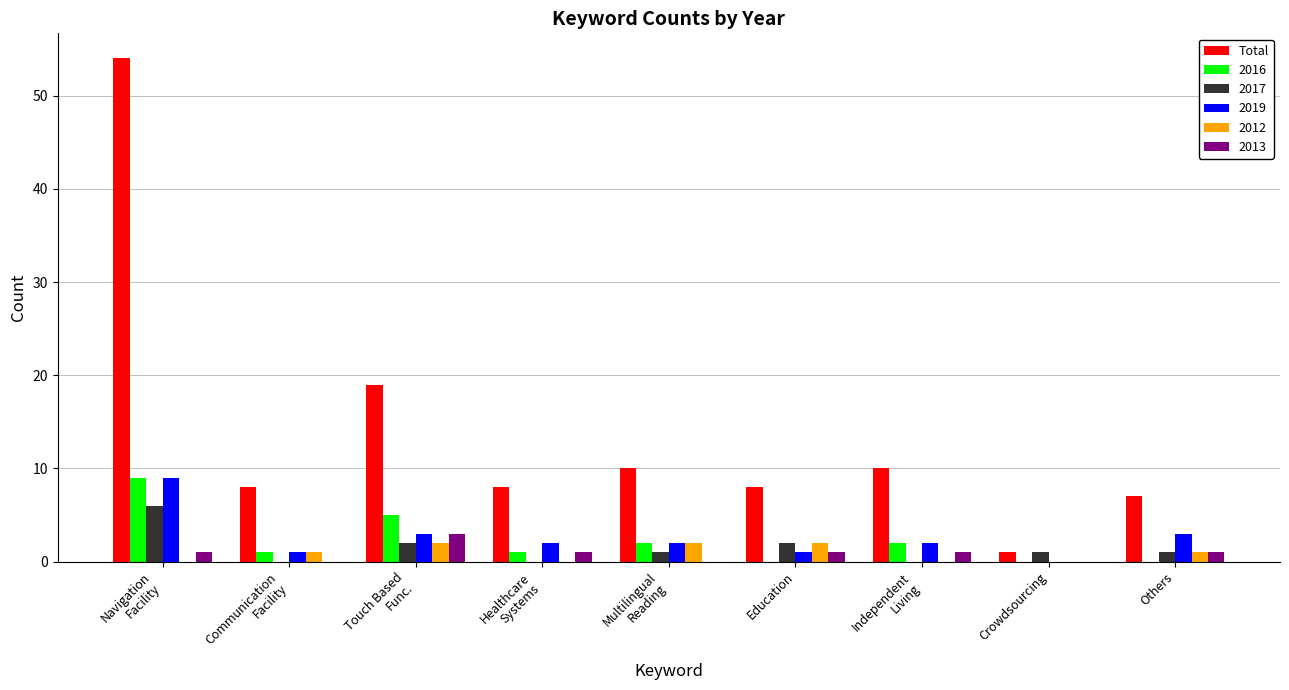

Which category has the highest value across all series?

Navigation
Facility